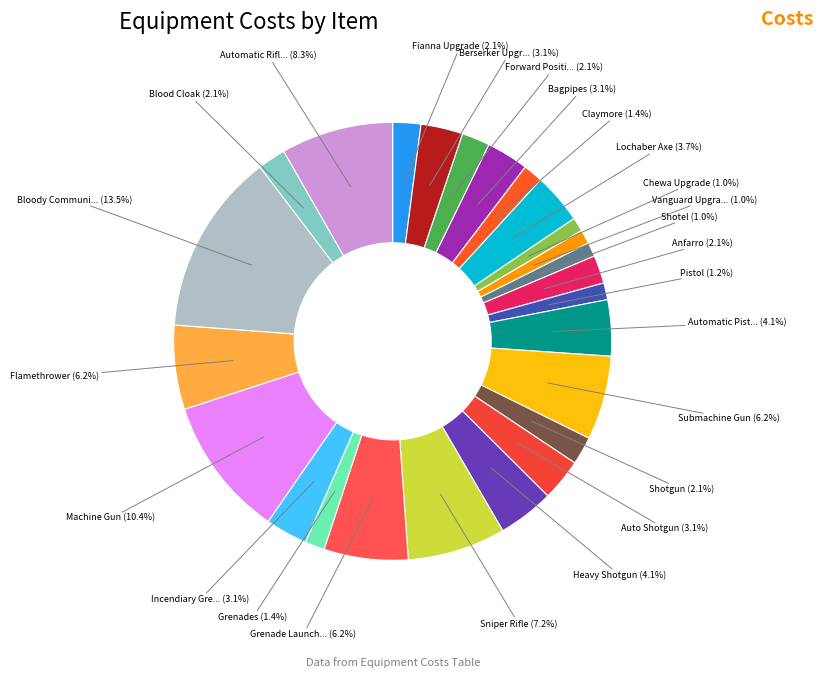

Rank the categories by value from lowest to highest.

Chewa Upgrade, Vanguard Upgrade, Shotel, Pistol, Claymore, Grenades, Fianna Upgrade, Forward Positions, Anfarro, Shotgun, Blood Cloak, Berserker Upgrade, Bagpipes, Auto Shotgun, Incendiary Grenades, Lochaber Axe, Automatic Pistol, Heavy Shotgun, Submachine Gun, Grenade Launcher, Flamethrower, Sniper Rifle, Automatic Rifle, Machine Gun, Bloody Communicant